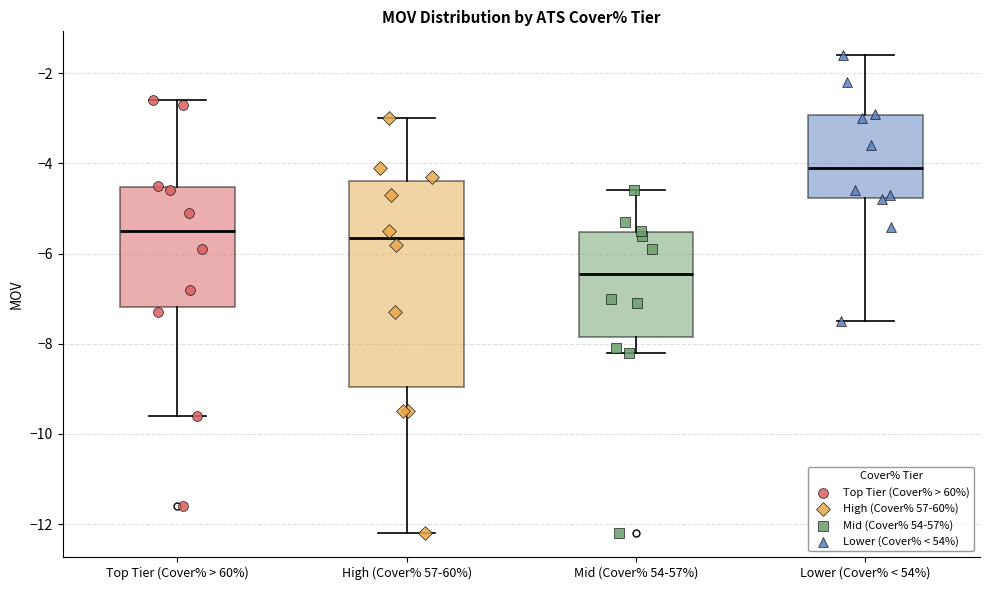

Which box has the highest median line?

Lower (Cover% < 54%)